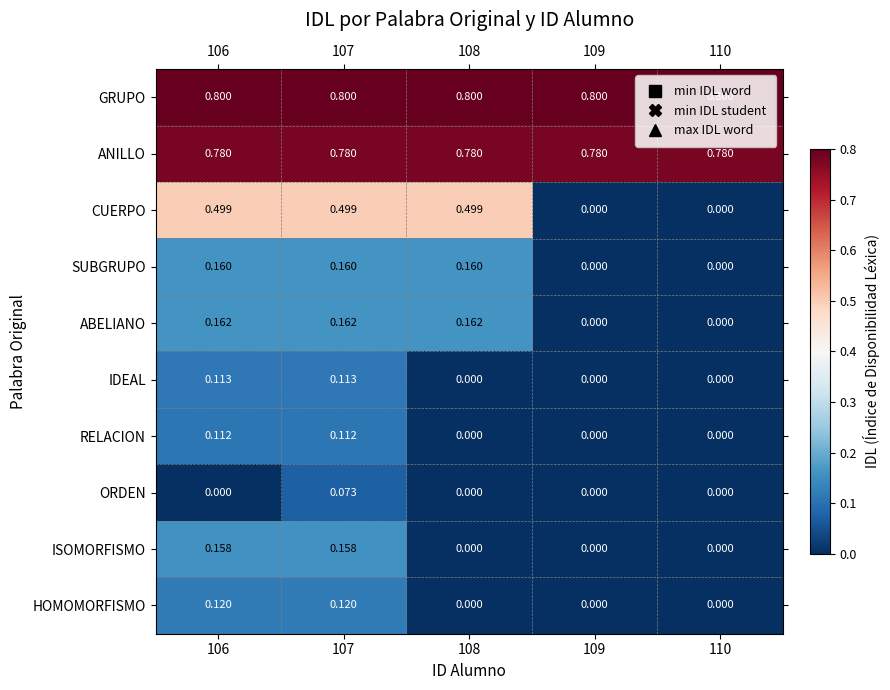

Is the value of SUBGRUPO at 106 greater than the value of ABELIANO at 107?

No